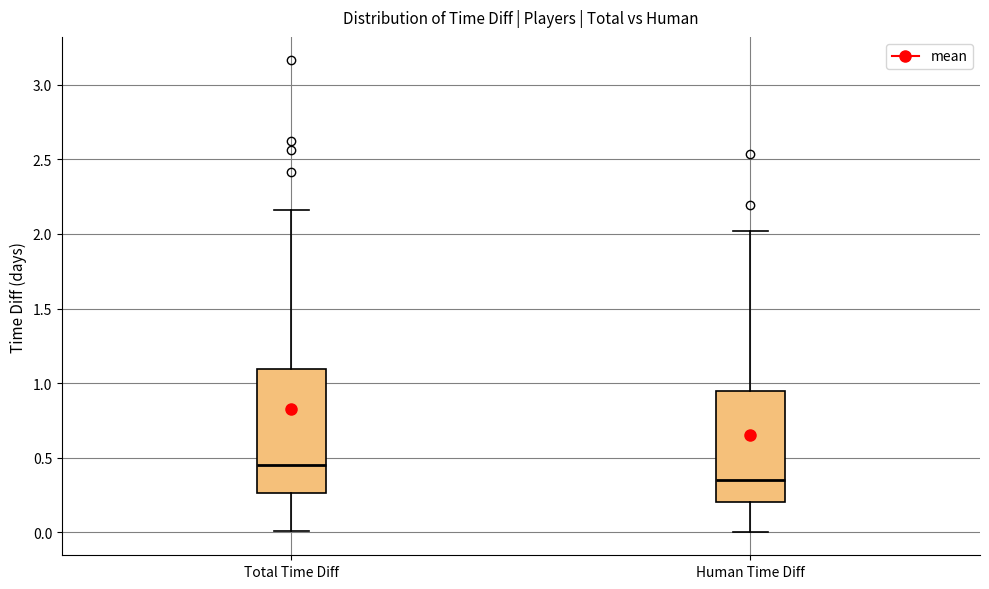

Reading left to right, transcribe this box plot: for each box, give where its median line is, the range the box spans, and where its two whiskers end, as read against the y-axis. The values are not printed on the chart, so give them approximately, as read against the axis.

Total Time Diff: median 0.45, box 0.25 to 1.10, whiskers 0.00 to 2.15
Human Time Diff: median 0.35, box 0.20 to 0.95, whiskers 0.00 to 2.00